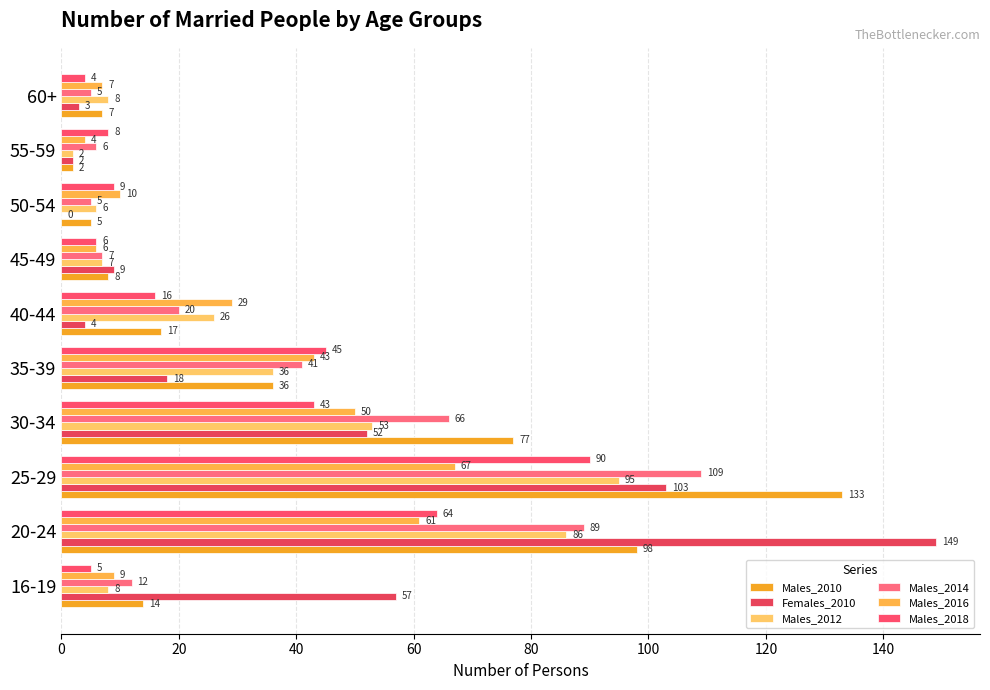

Count the number of categories in the chart.

10